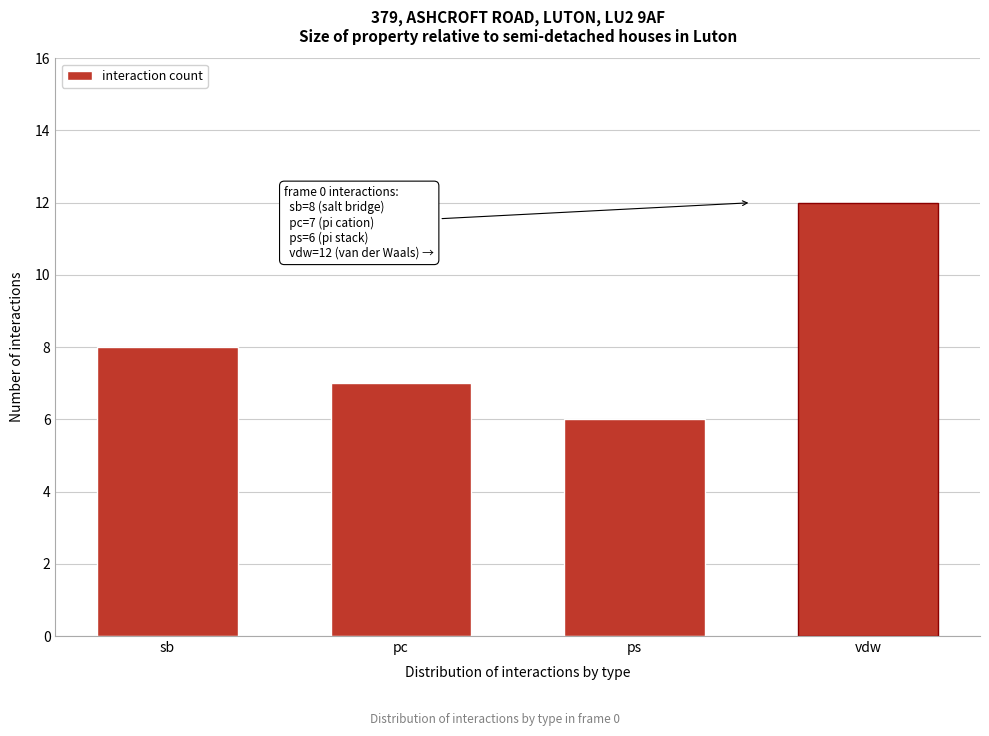

Reading left to right, list all the values displayed in this chart.

8	7	6	12